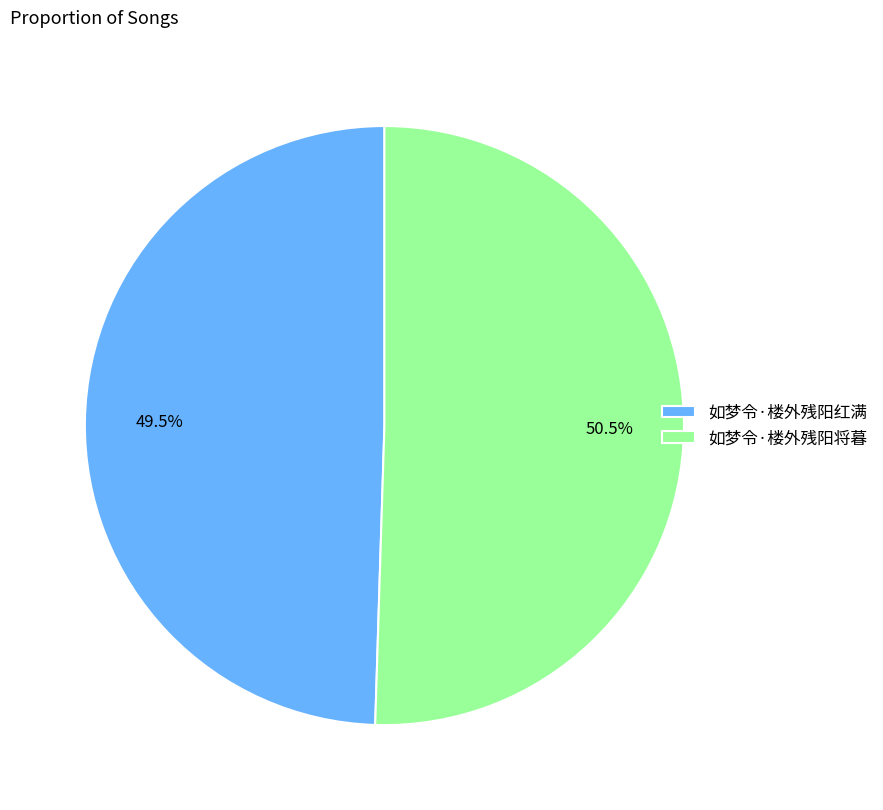

What percentage do 如梦令·楼外残阳将暮 and 如梦令·楼外残阳红满 together represent?

100.0%